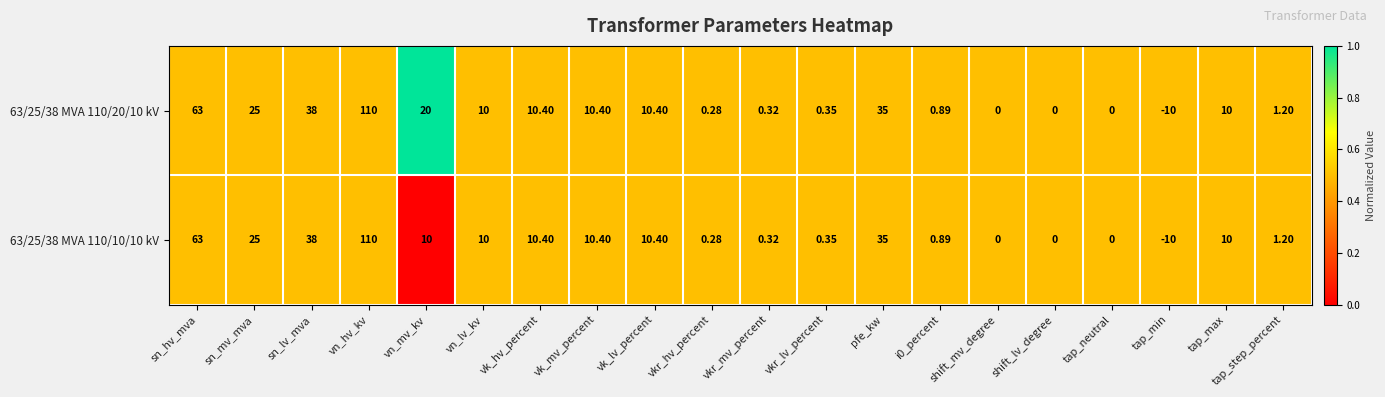

Which category has the lowest value in the 63/25/38 MVA 110/20/10 kV series?

tap_min